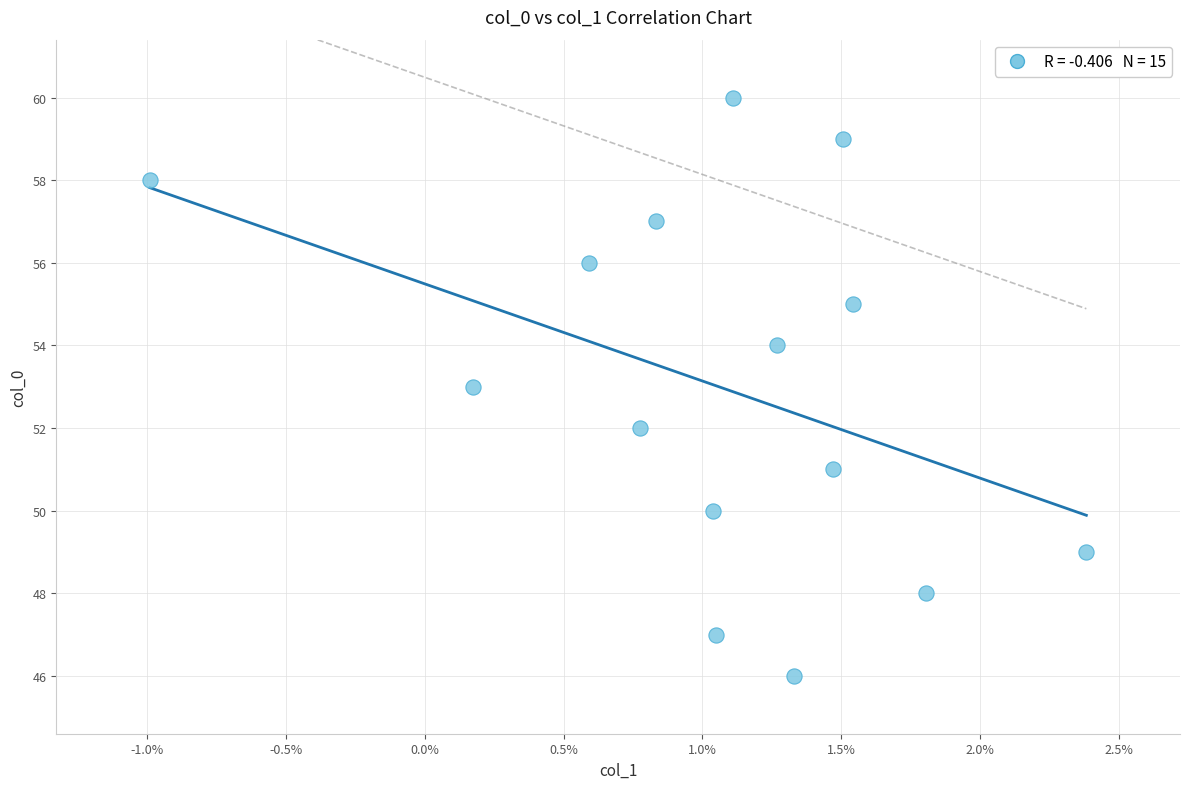

What is the range of Y values (max minus min)?

14